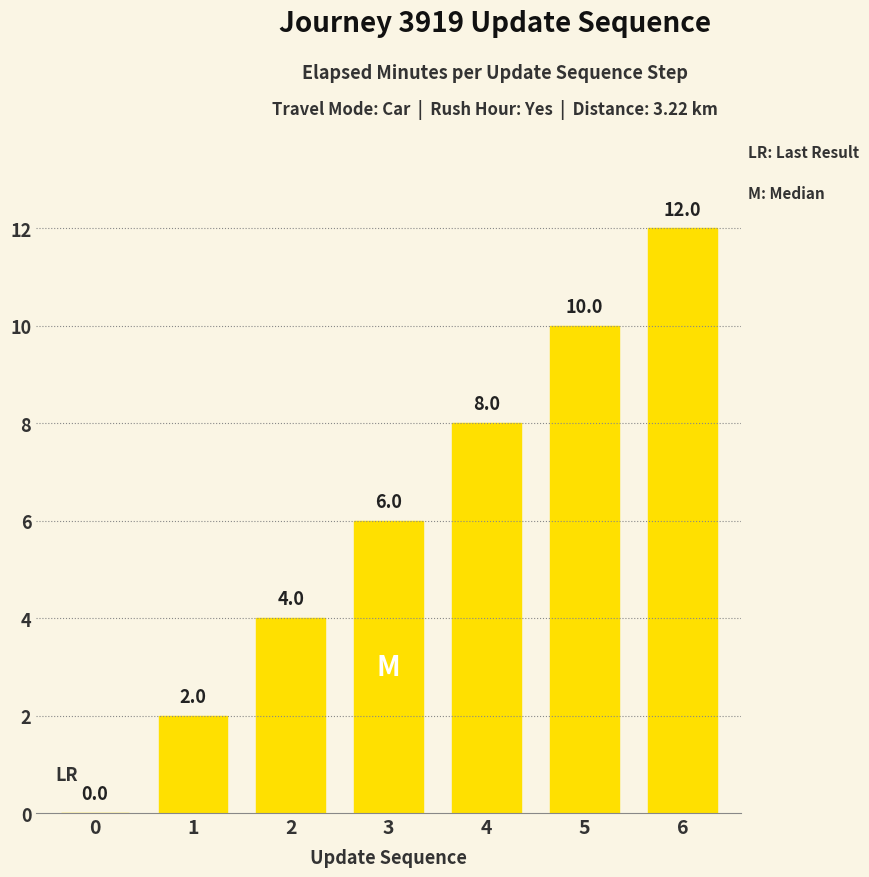

Reading left to right, extract all data points from this chart.

0	2	4	6	8	10	12